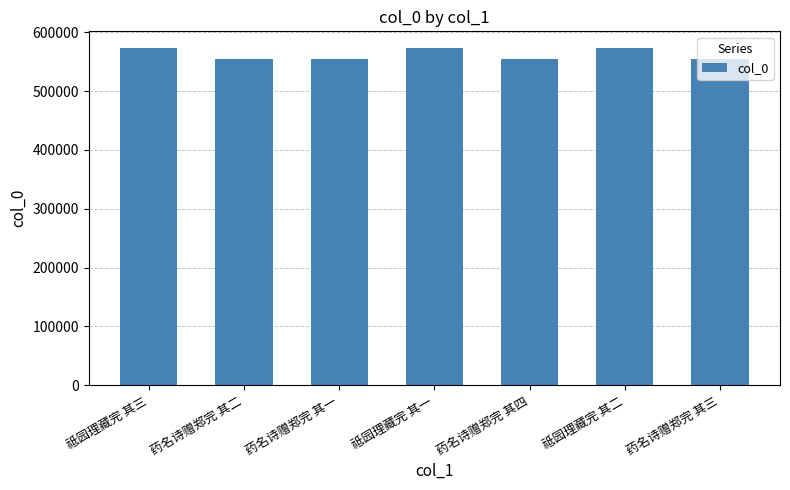

What is the ratio of the value at 药名诗赠郑完 其四 to the value at 祗园理藏完 其二?

1.0